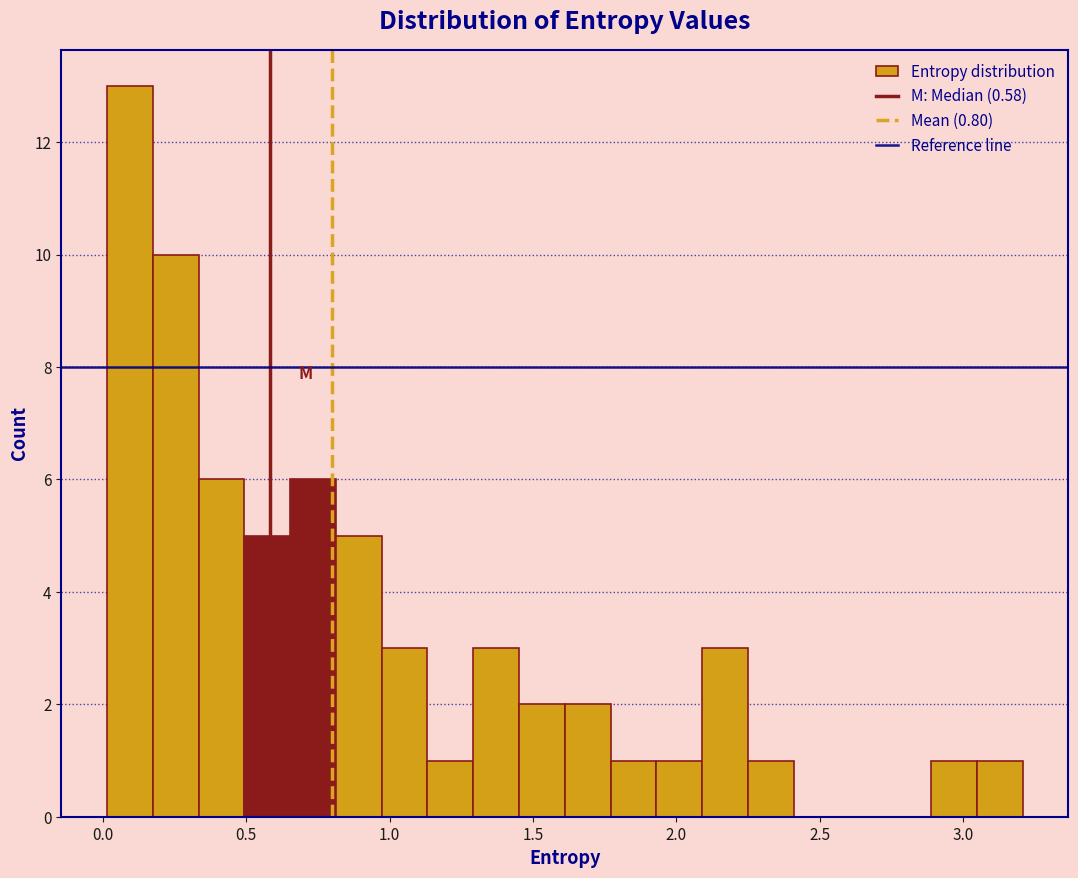

Read against the x-axis, roughly where is the centre of the tallest bar?

0.10